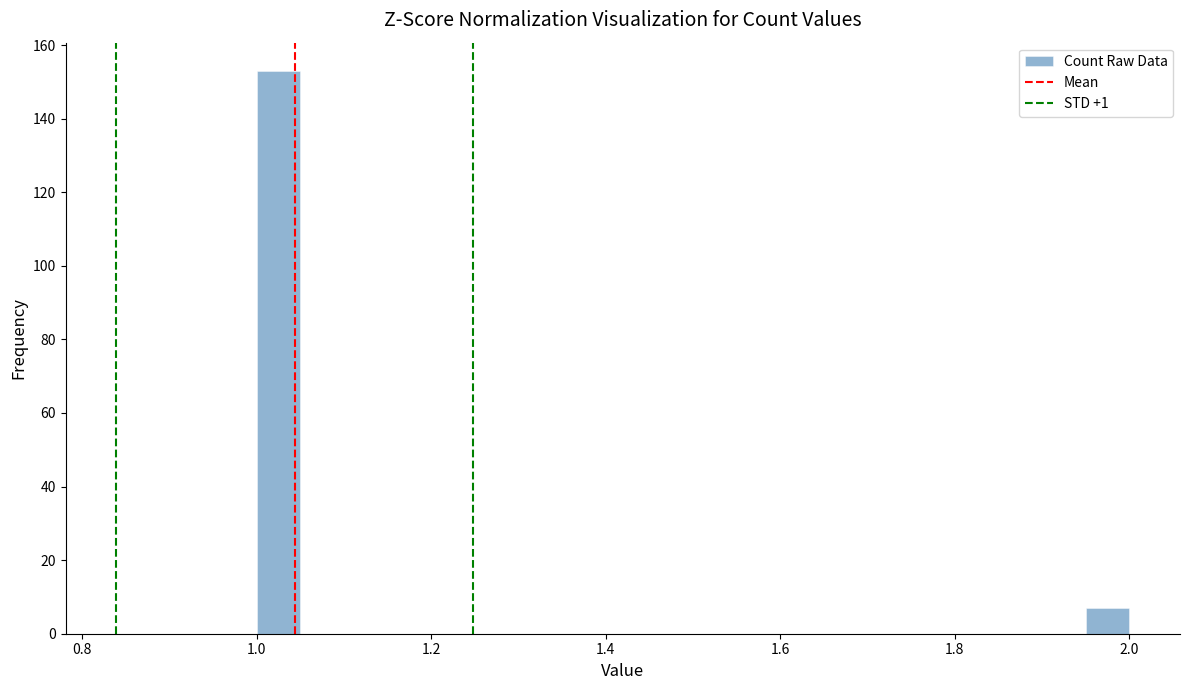

Around what value on the x-axis is the tallest bar? Give the approximate position of its centre, as read against the axis.

1.02